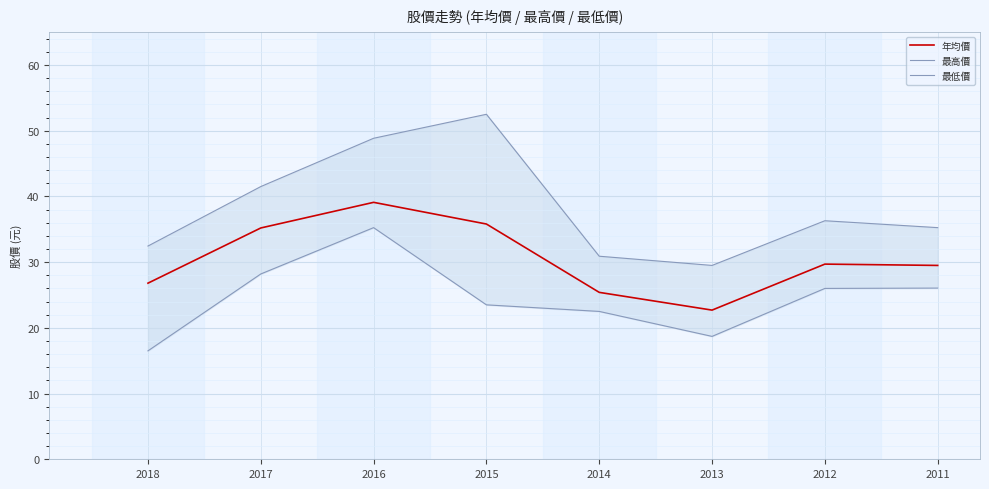

Reading left to right, transcribe all the data shown in this chart.

年均價: 26.8	35.2	39.1	35.8	25.4	22.7	29.7	29.5
最高價: 32.5	41.5	48.9	52.5	30.9	29.5	36.3	35.2
最低價: 16.5	28.2	35.2	23.5	22.5	18.7	26.0	26.1